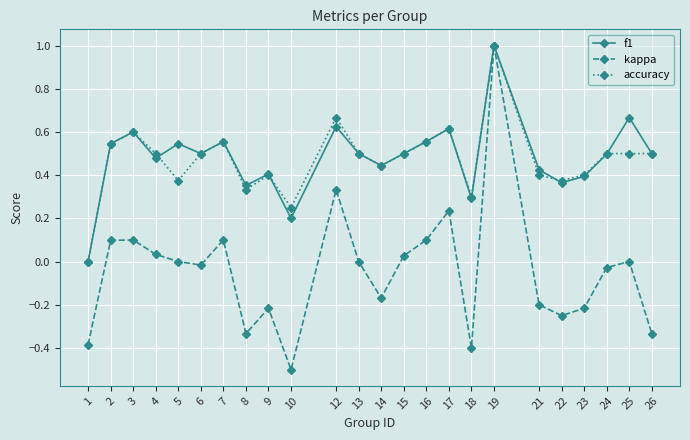

How many interior local valleys does the f1 series have?

7